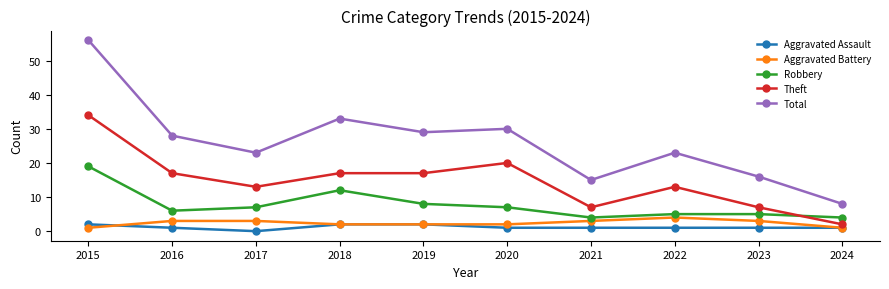

Which series changed the most between 2015 and 2022?

Total